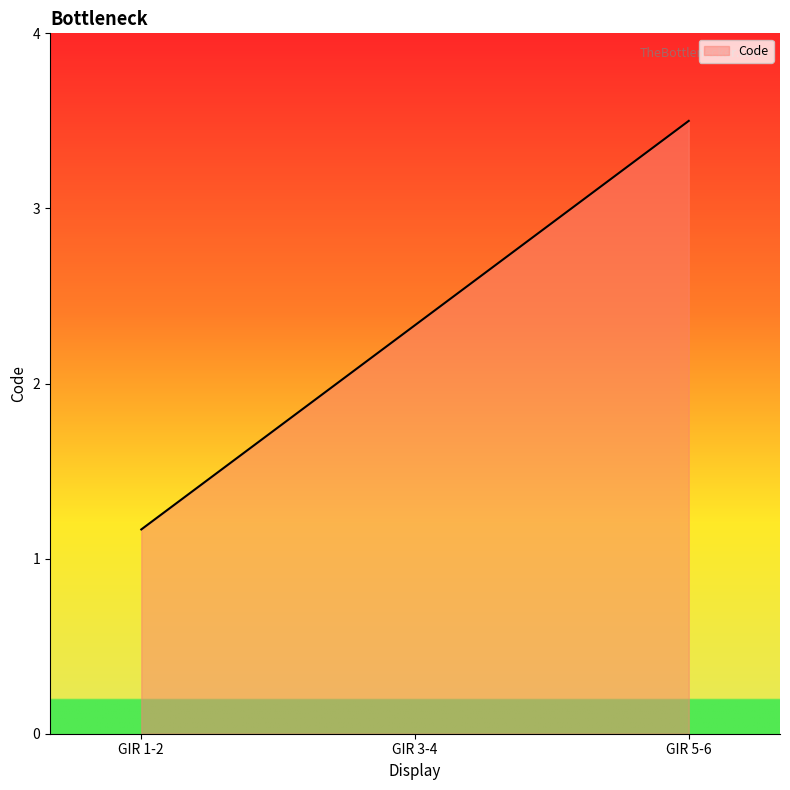

Reading left to right, what are all the values shown in this chart?

GIR 1-2=1.2	GIR 3-4=2.3	GIR 5-6=3.5